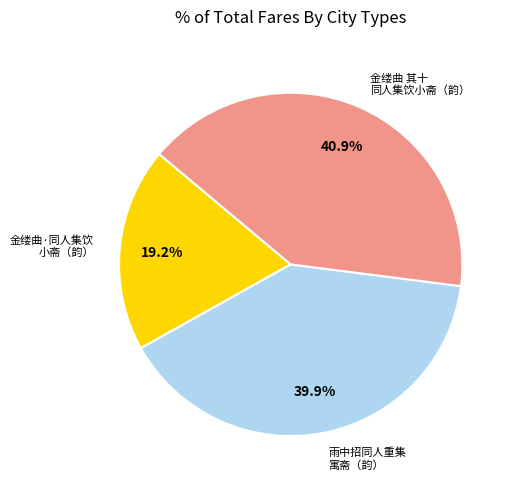

Is there any slice that represents more than half of the pie?

No